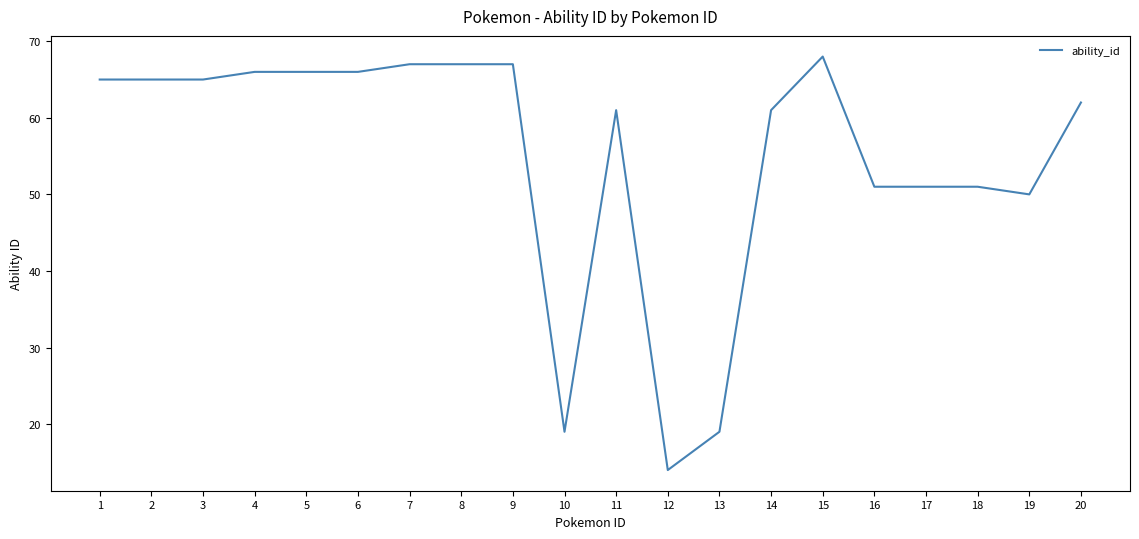

What is the greatest value displayed?

68